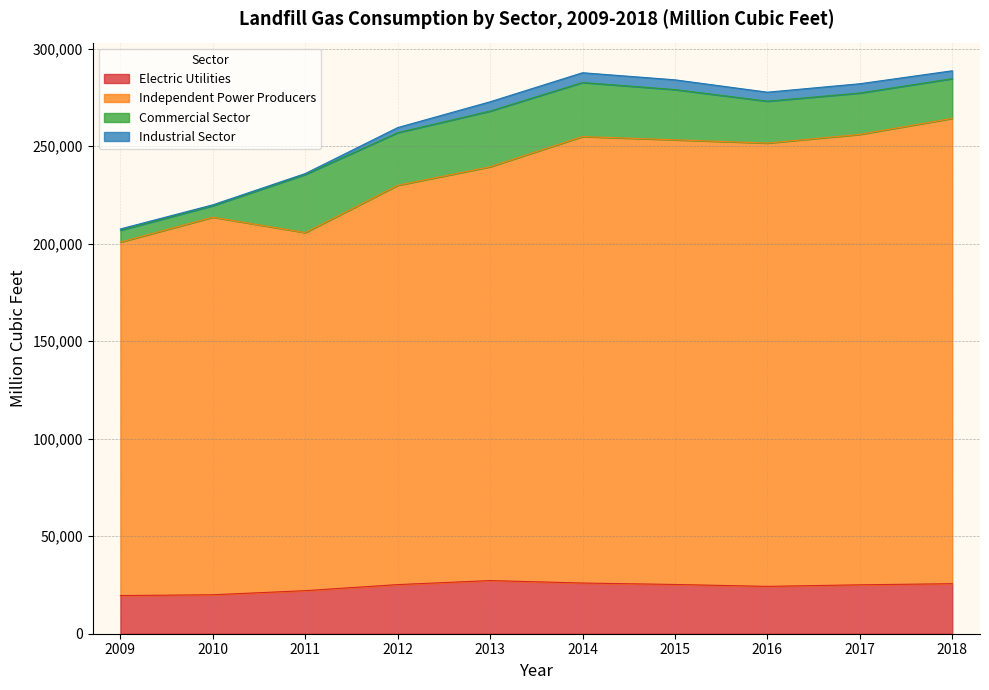

The Electric Utilities series shows 41109 at 2013. True or false?

False